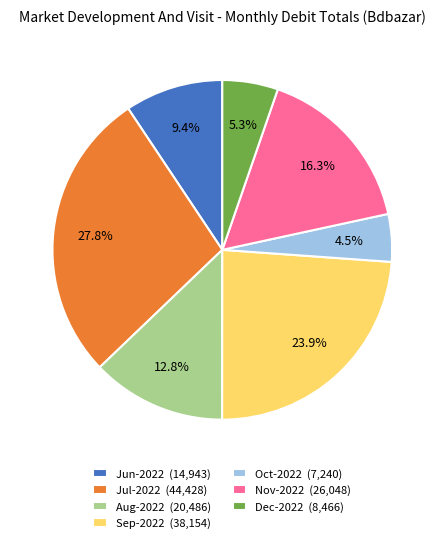

Which slice is the smallest?

Oct-2022